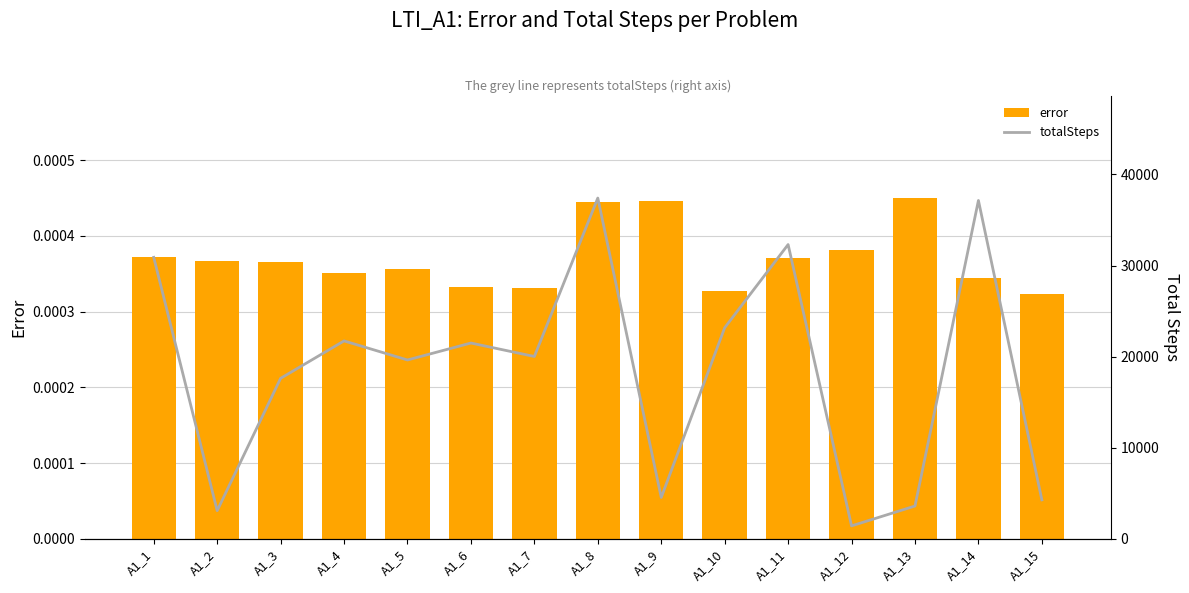

At which category is the sum across all series the highest?

A1_8